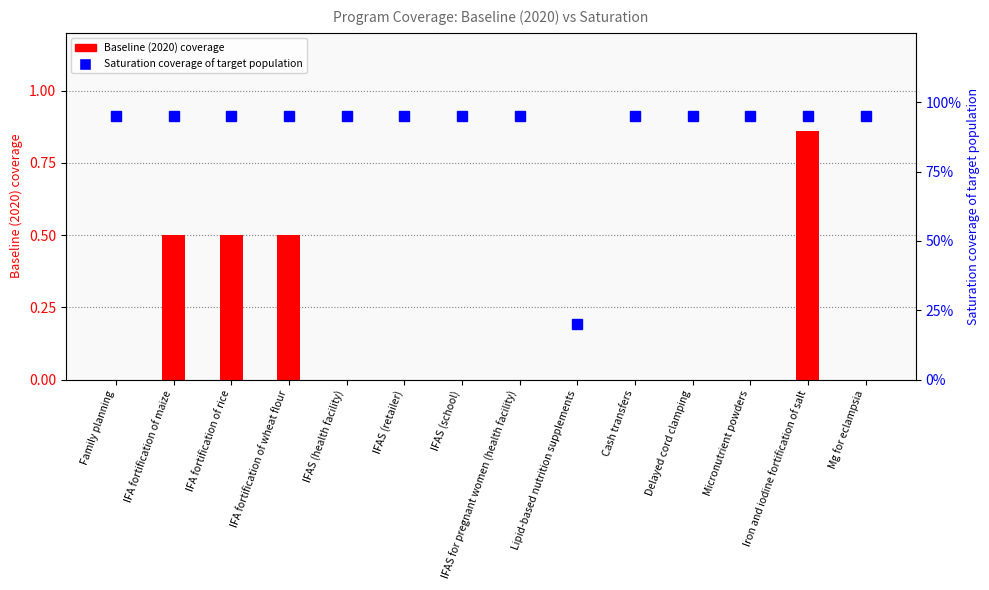

The value of Baseline (2020) coverage at Delayed cord clamping is 0.6. True or false?

False